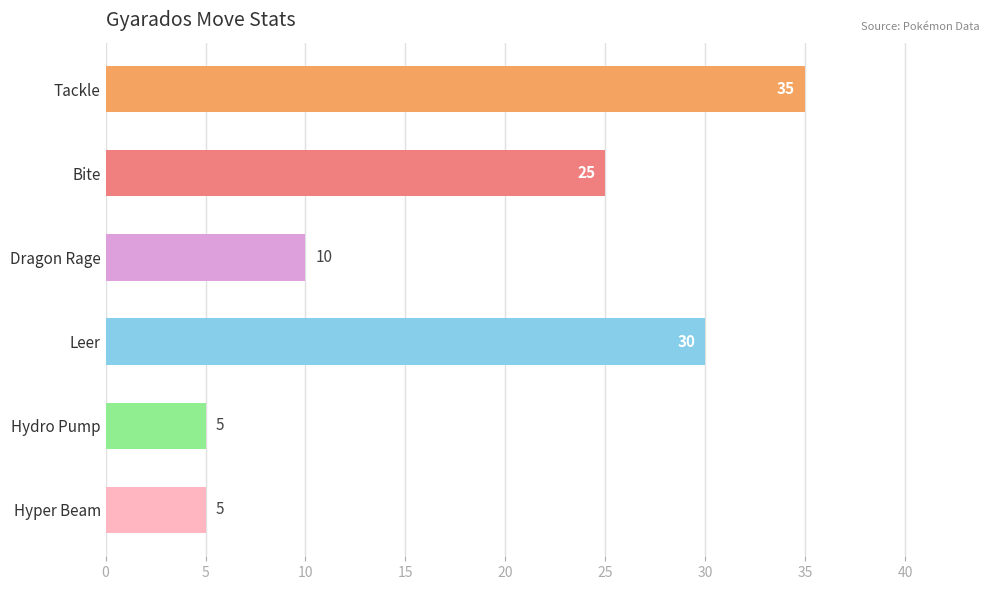

What is the ratio of the value at Hyper Beam to the value at Hydro Pump?

1.0